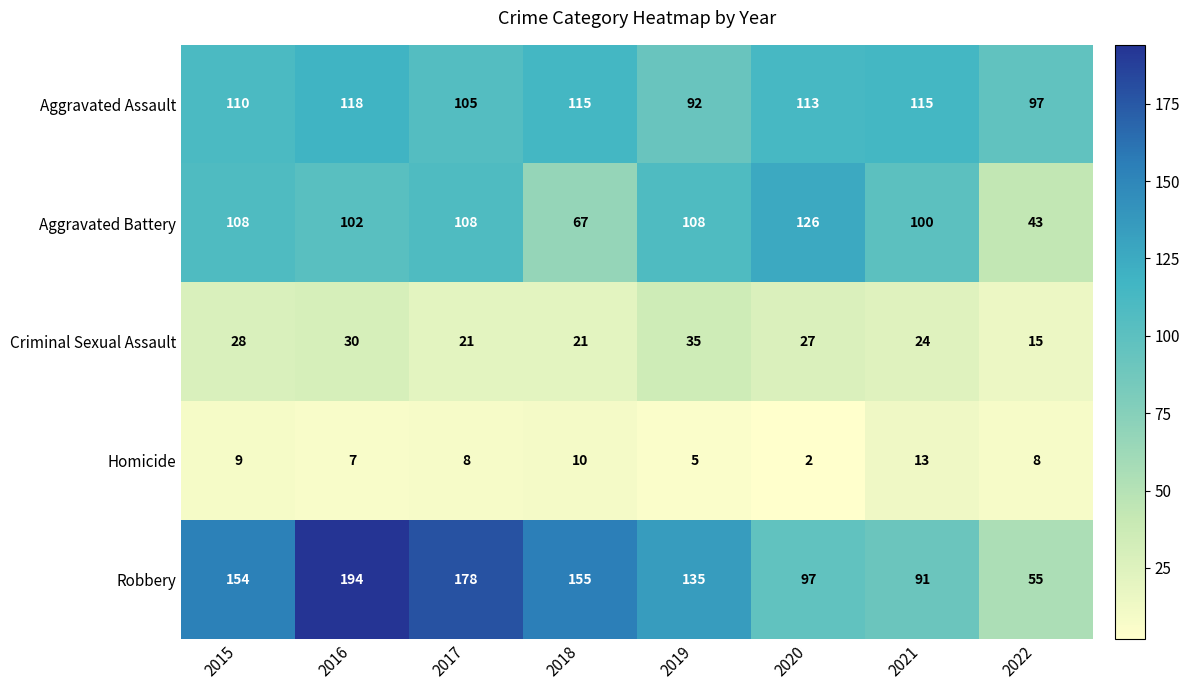

Read the Aggravated Assault value at 2021.

115